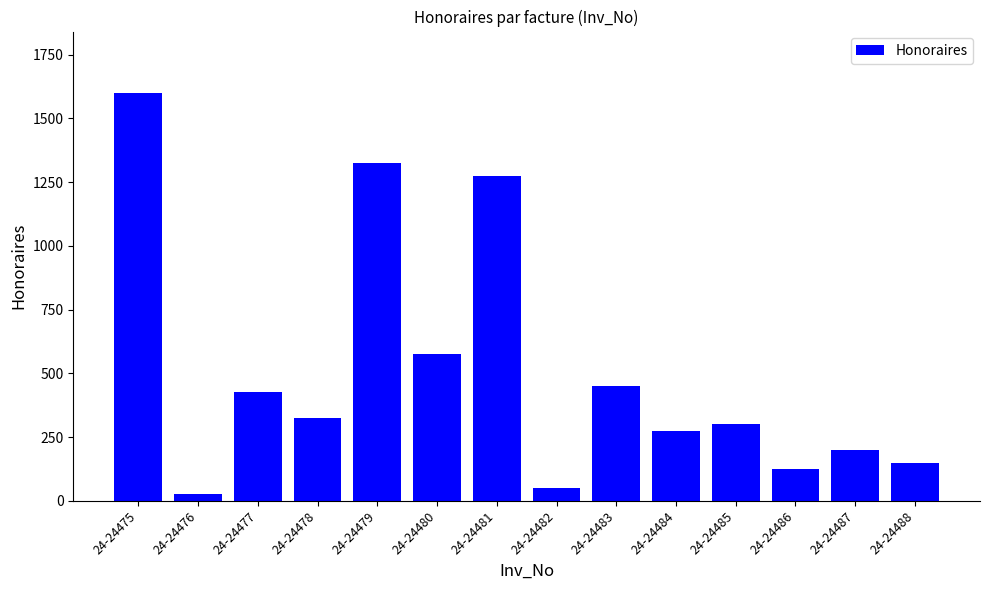

How many values are below 325?

7